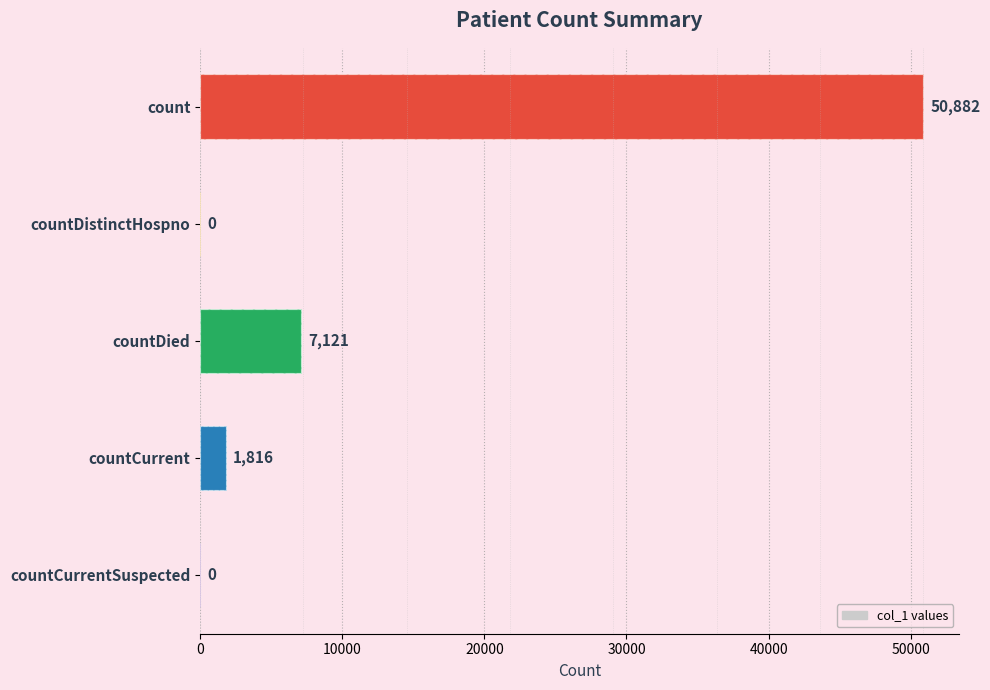

Reading left to right, extract all data points from this chart.

50882	0	7121	1816	0